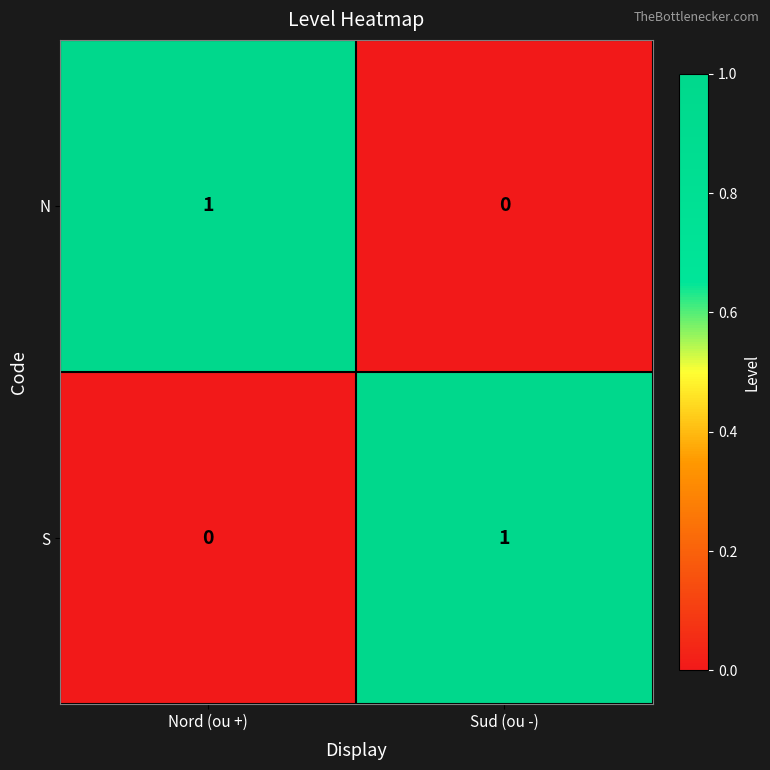

The value of S at Sud (ou -) is 0. True or false?

False